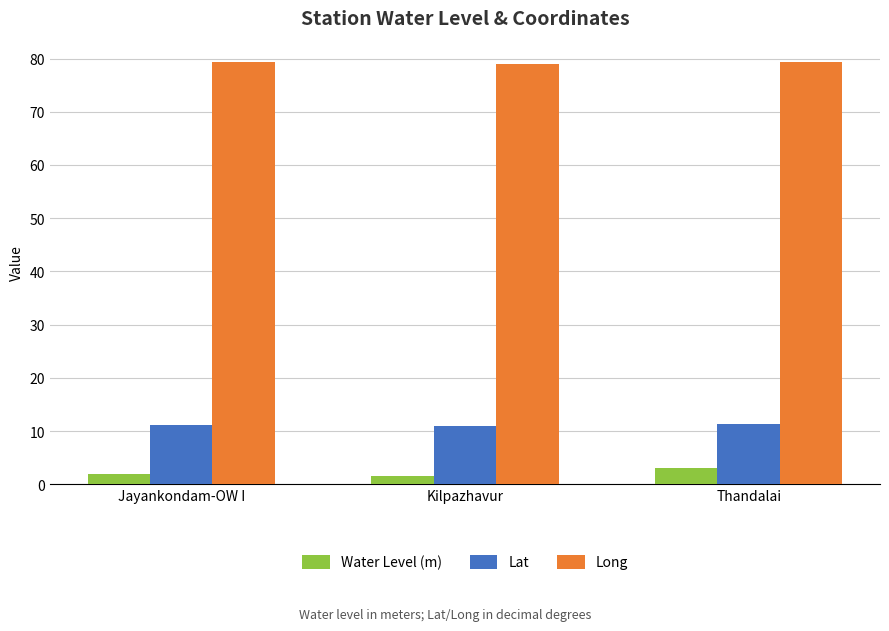

What is the spread (max minus min) of values at Jayankondam-OW I?

77.5